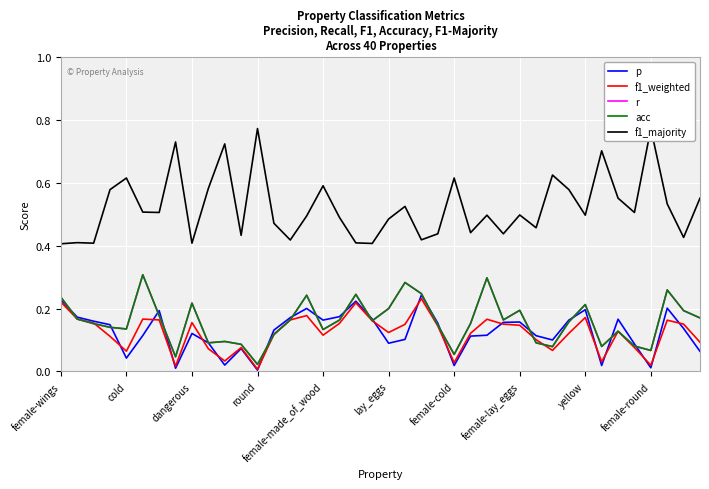

True or false: f1_majority has a value of 0.6 at cold.

True